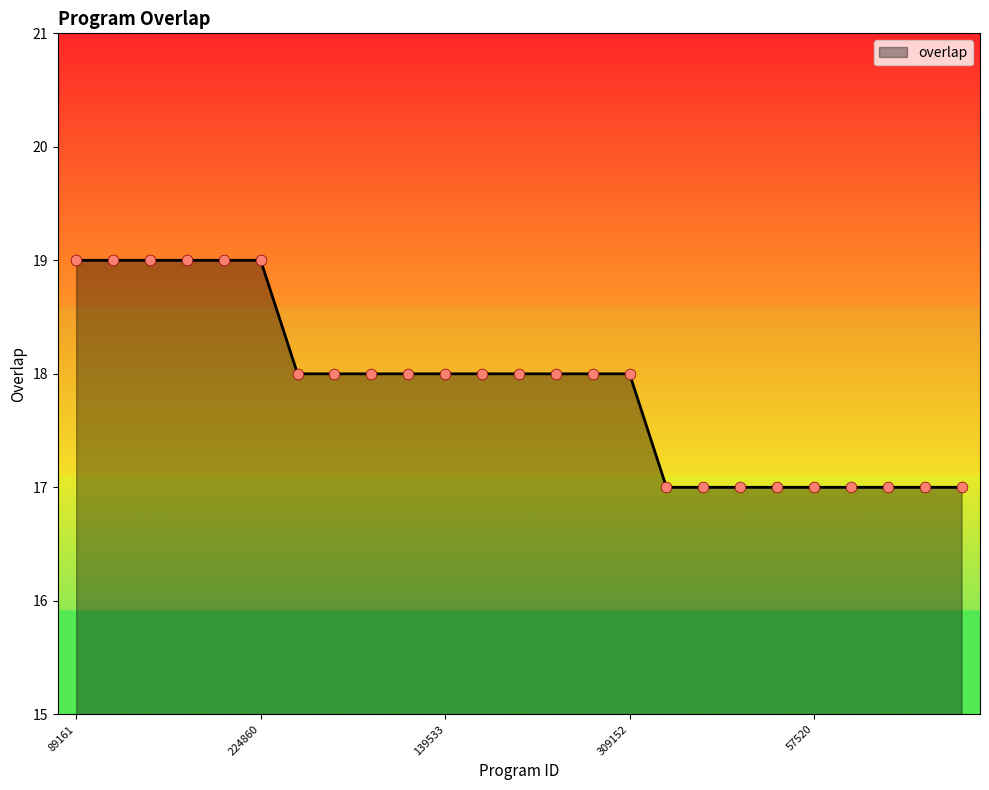

What is the greatest value displayed?

19